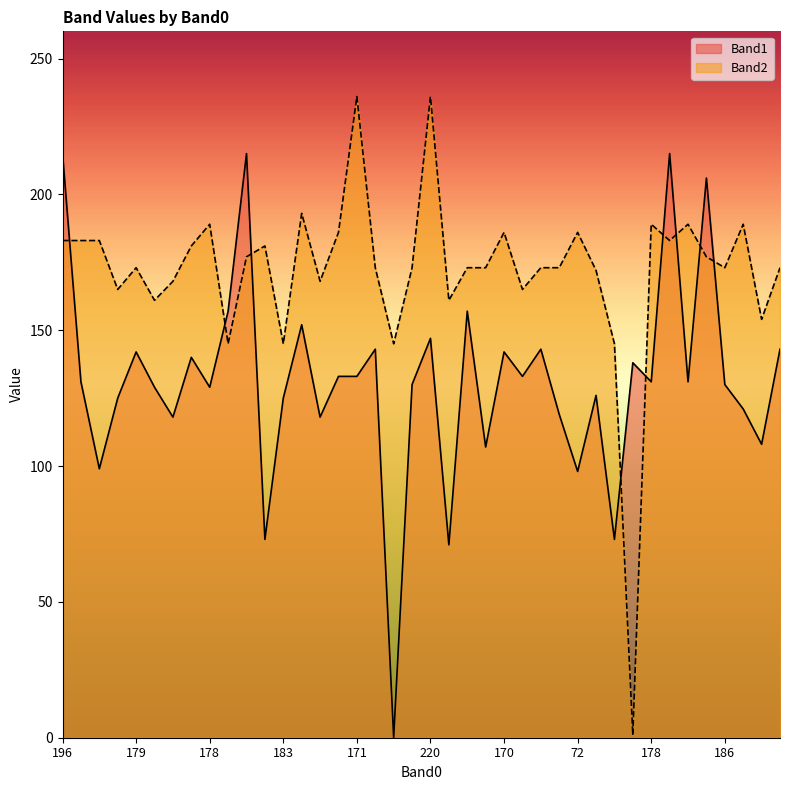

True or false: Band1 and Band2 cross at least once.

True